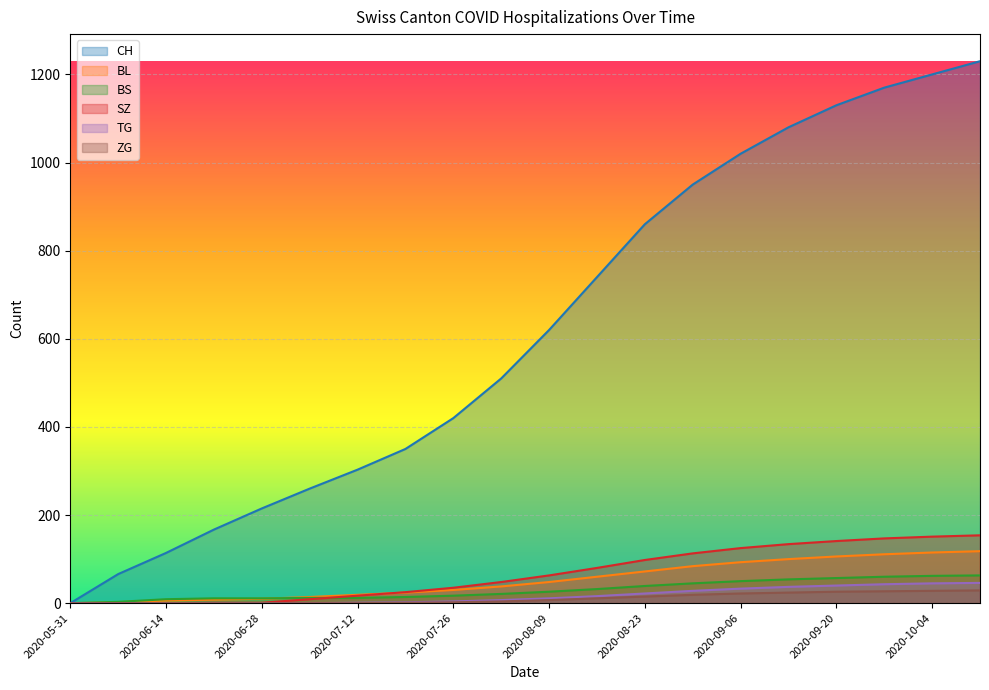

At how many categories does at least one series exceed 625?

9